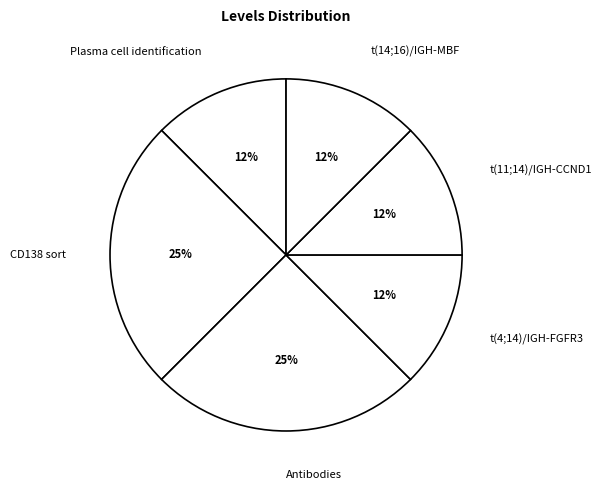

What is the ratio of the value at t(11;14)/IGH-CCND1 to the value at Plasma cell identification?

1.0